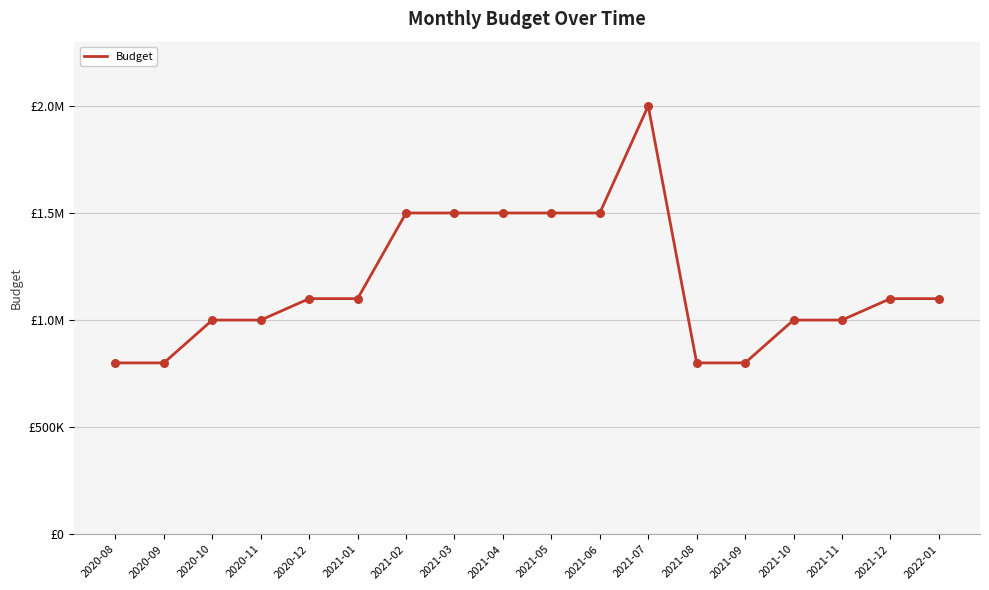

What is the change in value from 2021-06 to 2021-09?

-700000